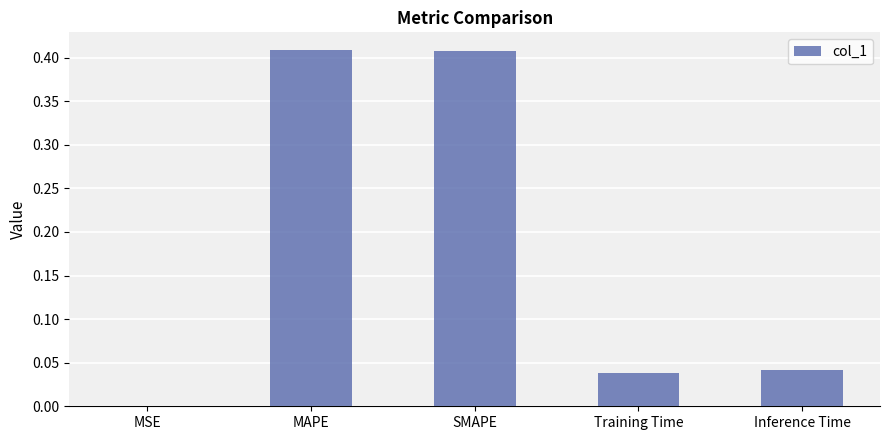

True or false: the data shows 0.1 at Training Time.

False